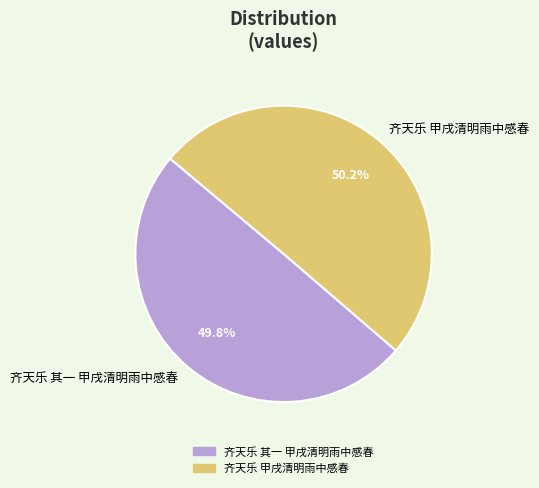

Count the number of slices in the pie.

2